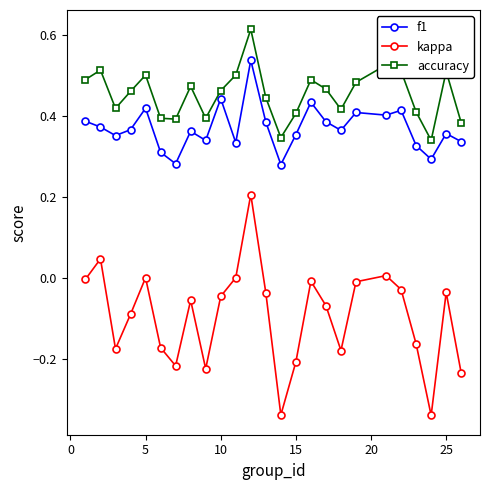

List the series in order of their peak value, lowest first.

kappa, f1, accuracy